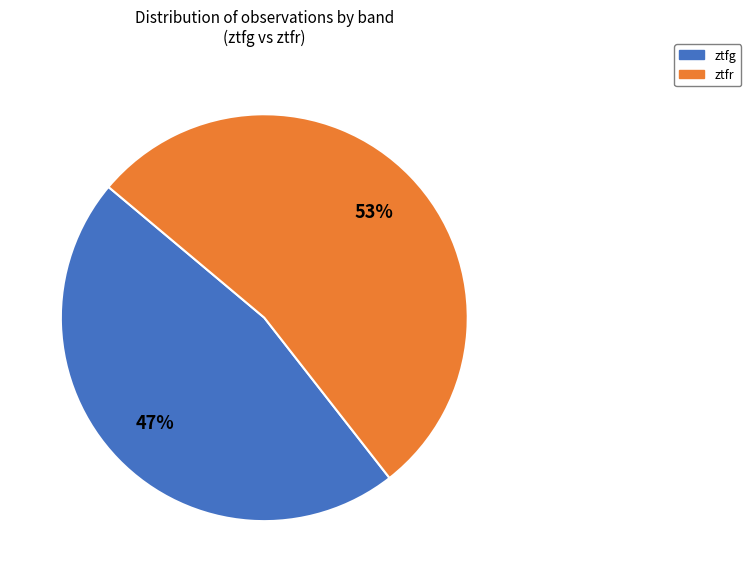

The ztfr slice represents 68% of the pie. True or false?

False